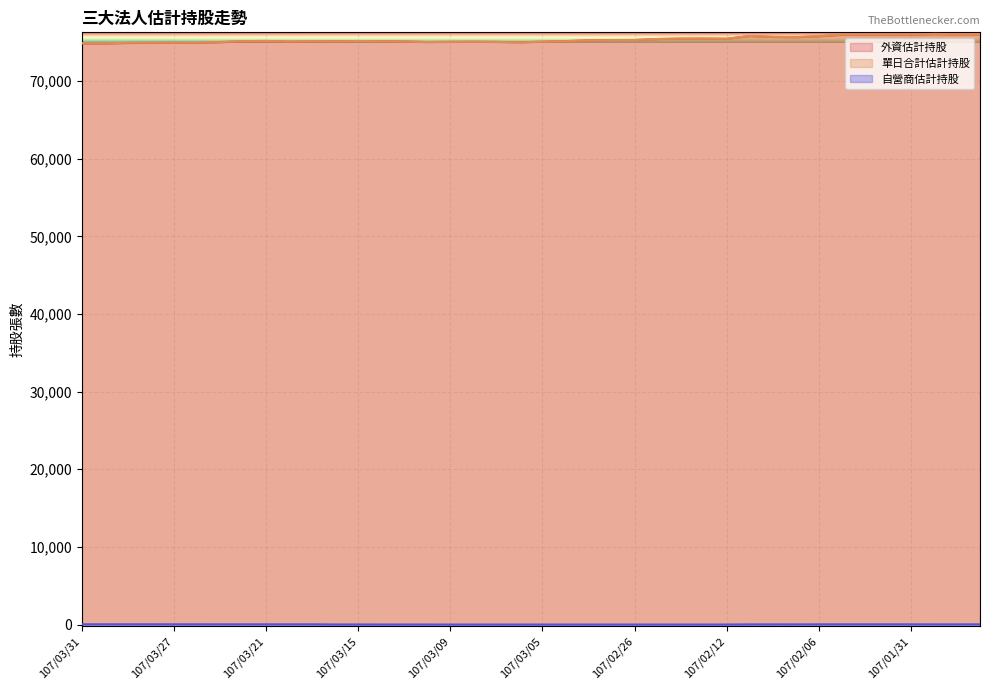

Which series has the largest range (max minus min)?

外資估計持股